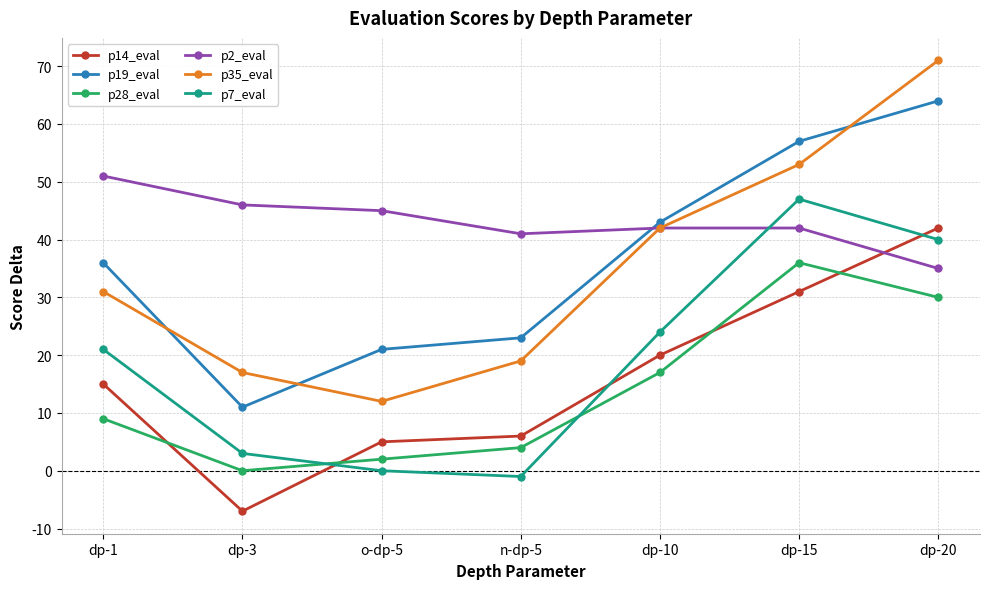

What position from the right is dp-20?

1